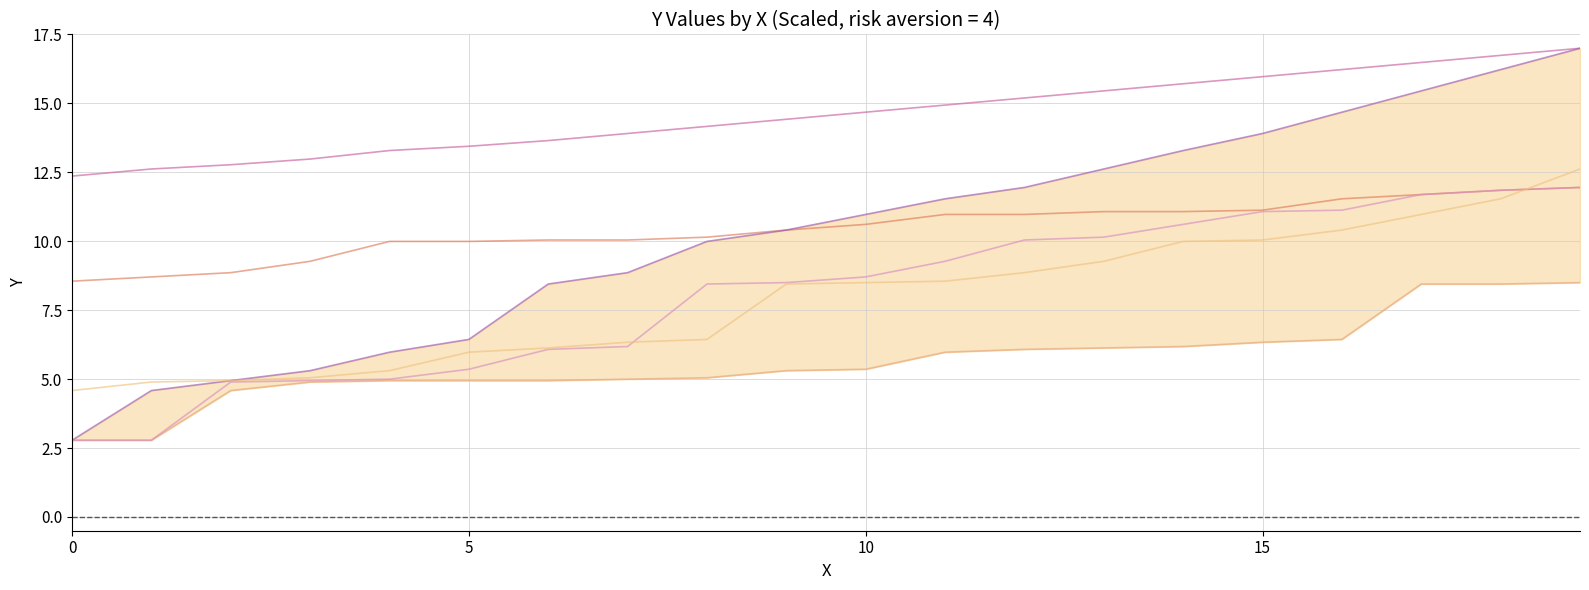

Is it true that s5 equals 4.9 at 15?

True